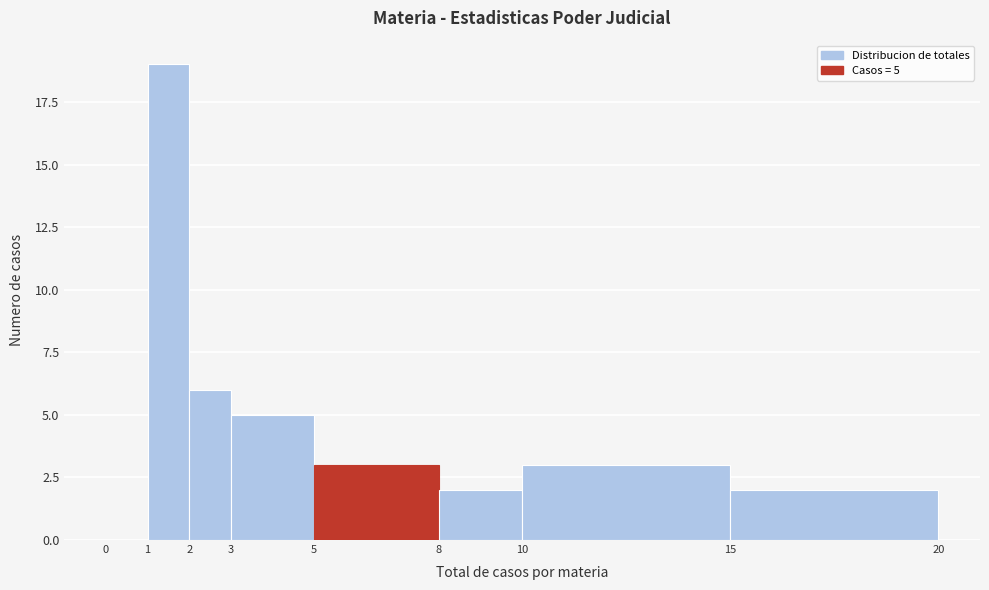

Over which range of the x-axis is the bar tallest?

1 to 2